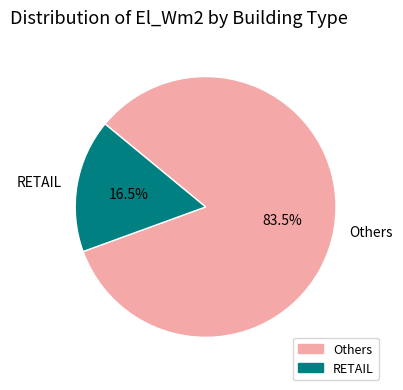

Combined, what portion of the pie is RETAIL and Others?

100.0%